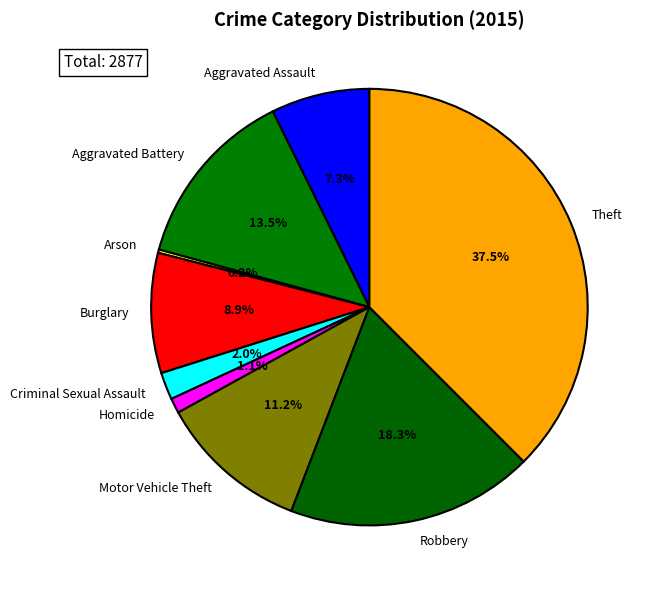

What portion of the pie excludes Homicide?

98.9%